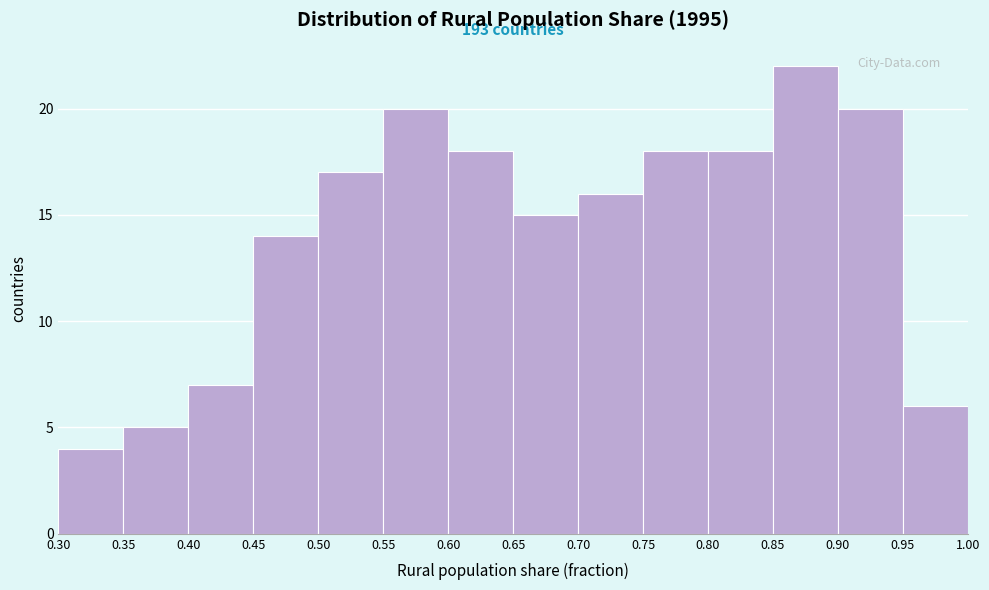

Which range on the x-axis has the tallest bar?

0.85 to 0.90